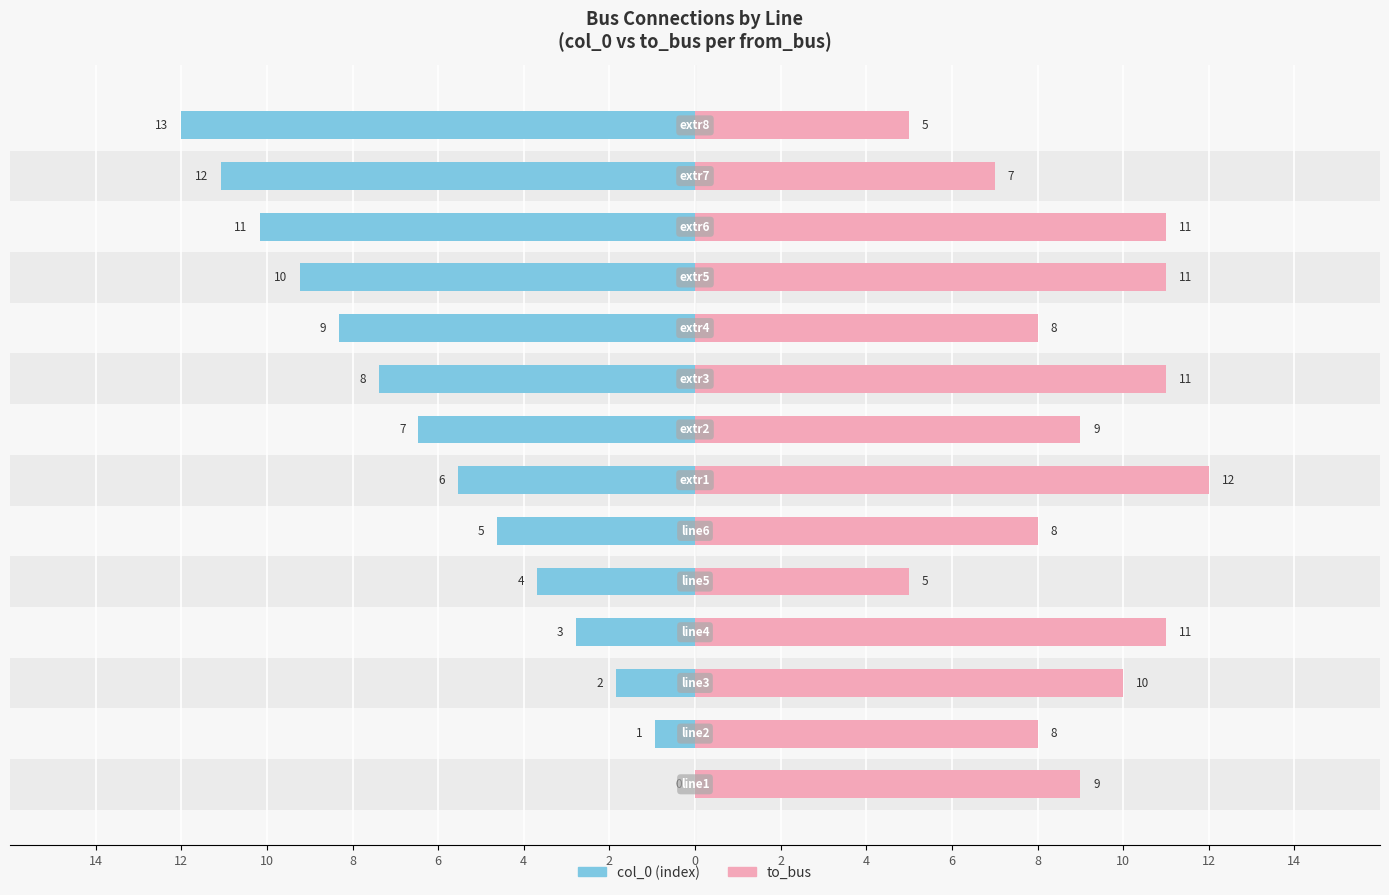

Reading left to right, what are all the values shown in this chart?

col_0: 0.0	-0.9	-1.8	-2.8	-3.7	-4.6	-5.5	-6.5	-7.4	-8.3	-9.2	-10.2	-11.1	-12.0
to_bus: 9.0	8.0	10.0	11.0	5.0	8.0	12.0	9.0	11.0	8.0	11.0	11.0	7.0	5.0